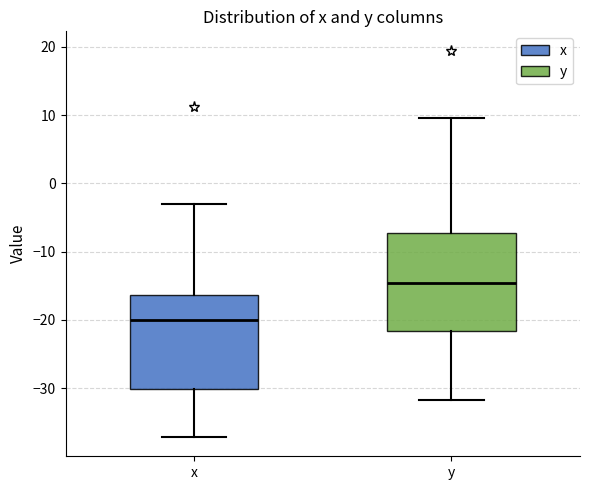

Which box has the lowest median line?

x